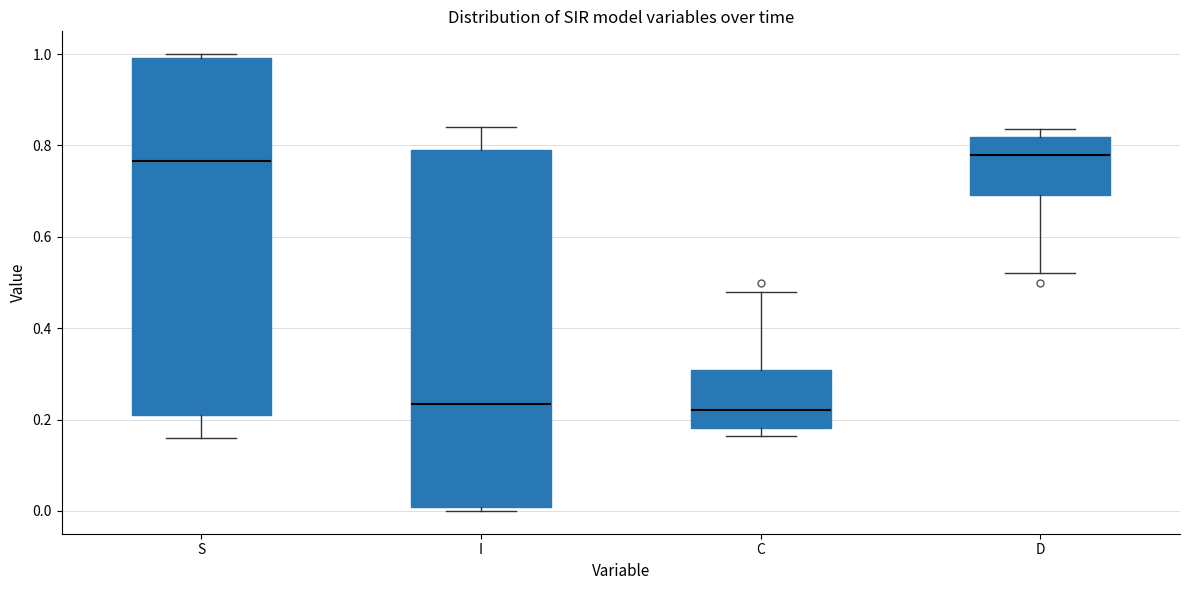

Reading left to right, read every box against the y-axis: the position of its median line, the range the box covers, and the ends of its whiskers. The values are not printed on the chart, so give them approximately, as read against the axis.

S: median 0.76, box 0.22 to 1.00, whiskers 0.16 to 1.00 (just above the box's upper edge)
I: median 0.24, box 0.00 to 0.78, whiskers 0.00 (just below the box's lower edge) to 0.84
C: median 0.22, box 0.18 to 0.30, whiskers 0.16 to 0.48
D: median 0.78, box 0.70 to 0.82, whiskers 0.52 to 0.84